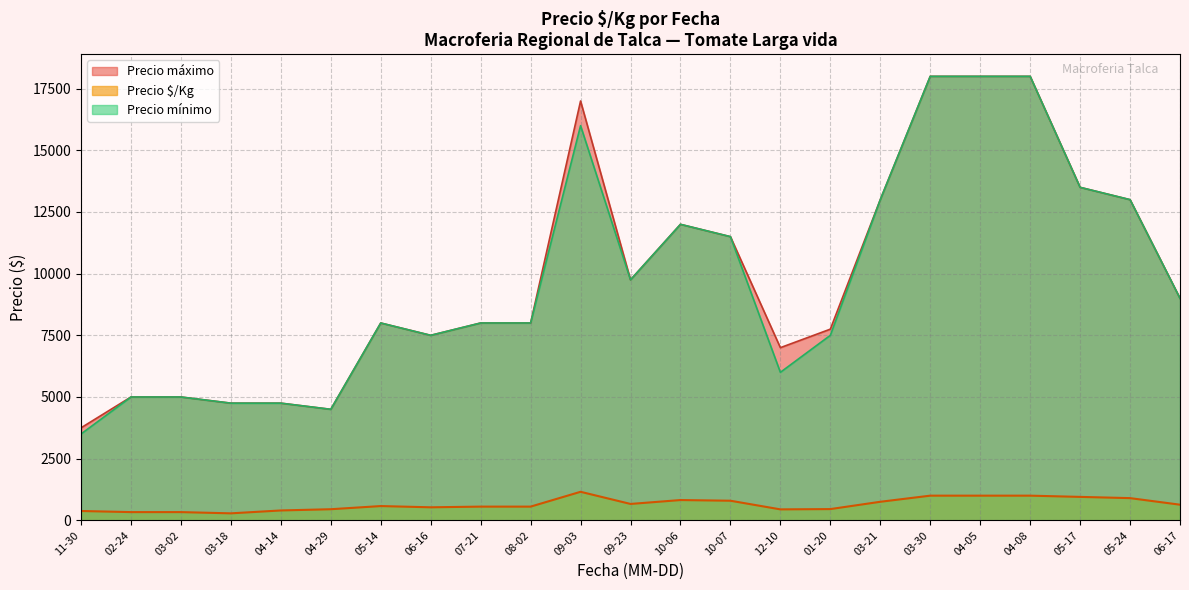

Which series has the widest spread of values?

Precio mínimo